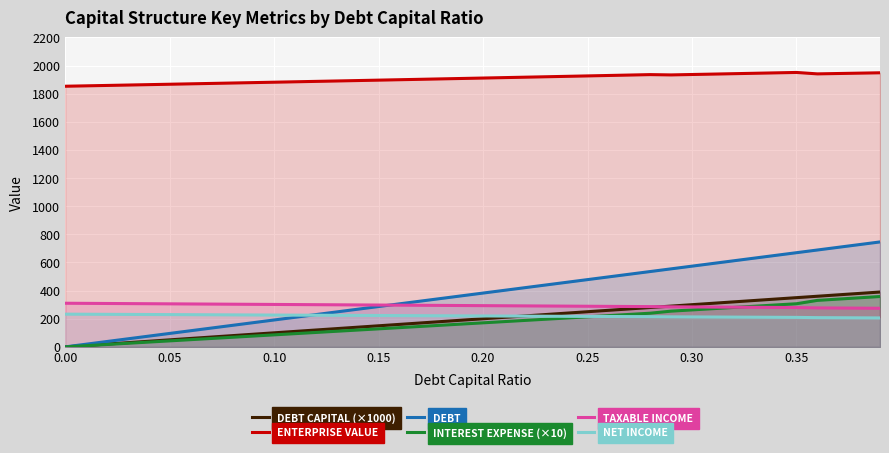

The NET INCOME series shows 317.6 at 0.25. True or false?

False